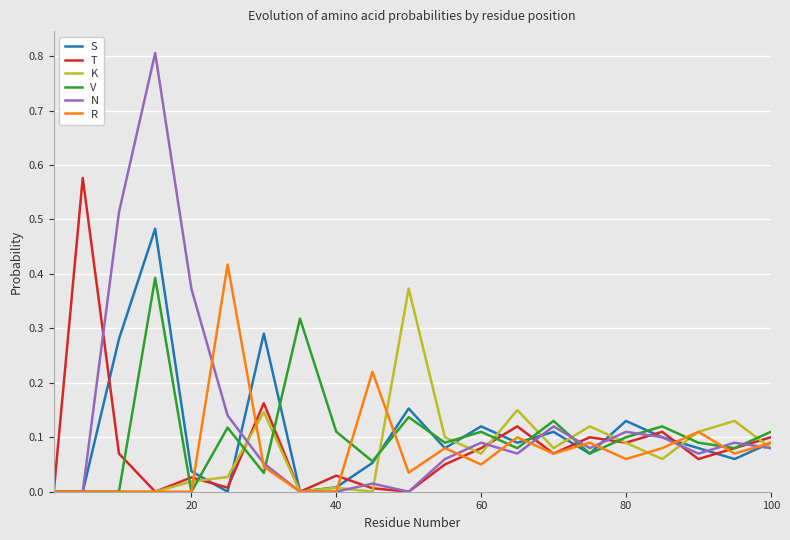

What is the greatest value displayed?

0.8